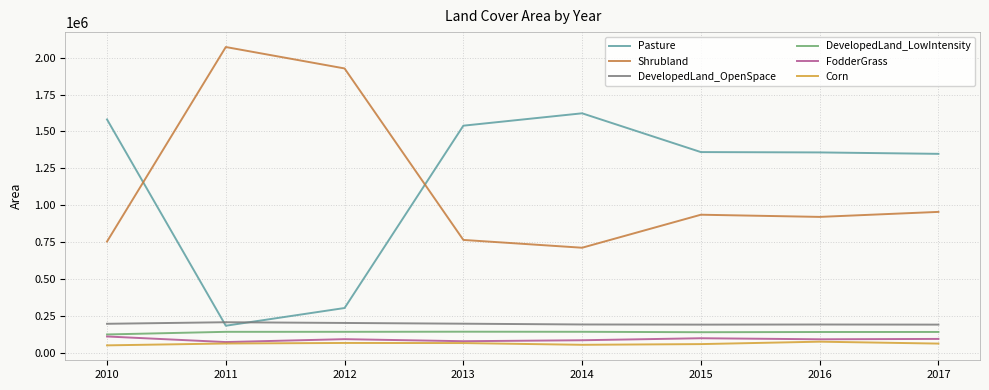

The DevelopedLand_OpenSpace series shows 259277 at 2014. True or false?

False